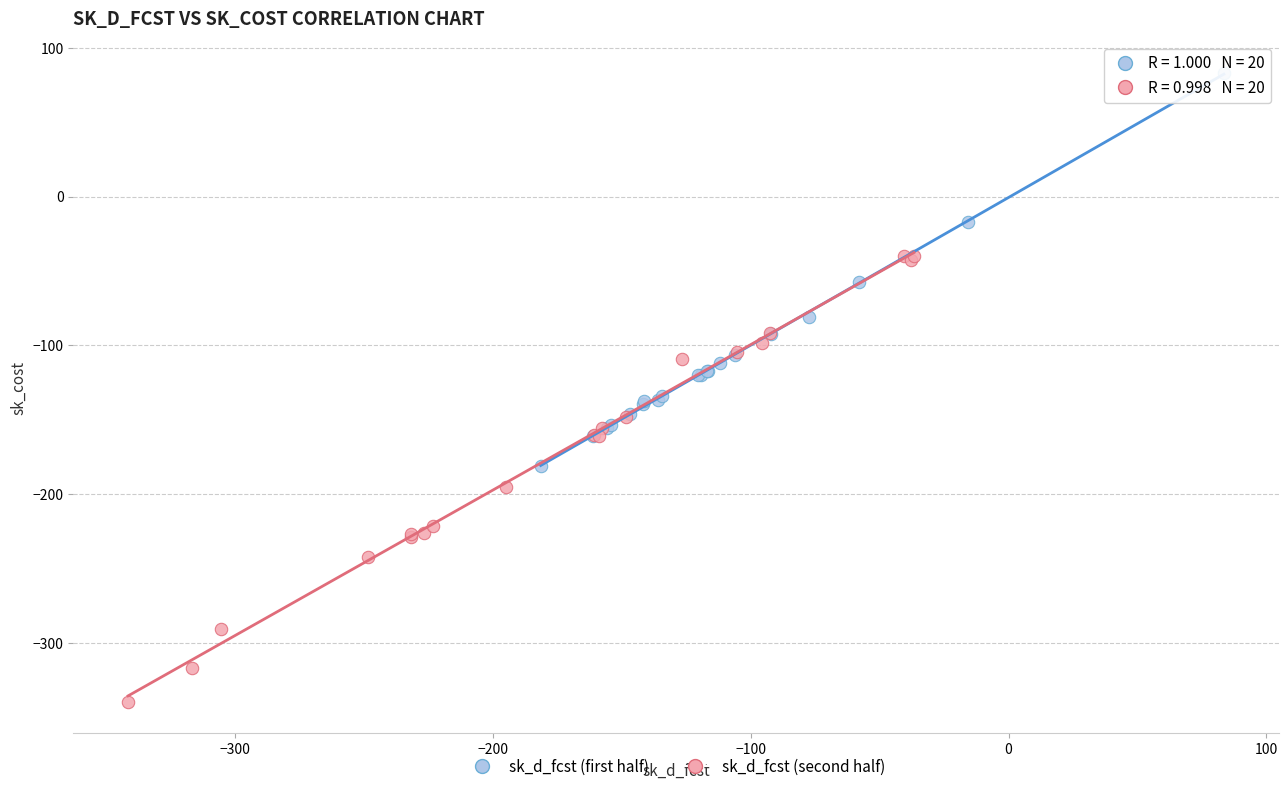

Which series has the widest spread of Y values?

sk_d_fcst (second half)